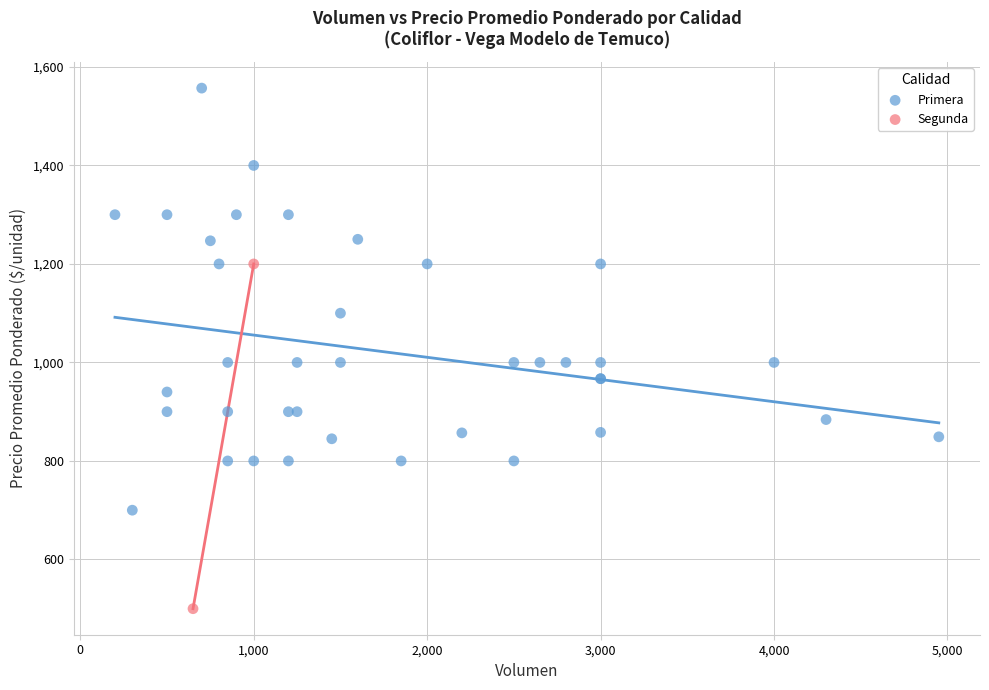

What are all the series names shown in the legend?

Primera, Segunda